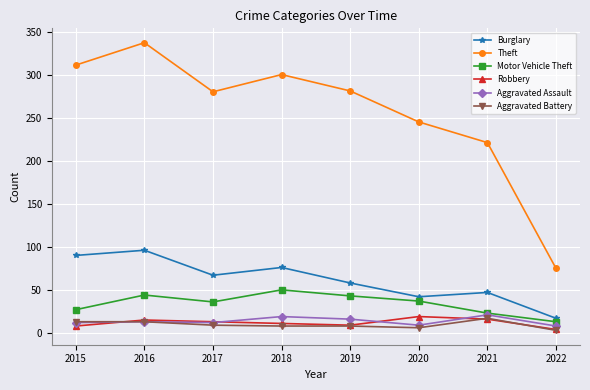

What is the value of the Motor Vehicle Theft point at the 2nd from the left?

44